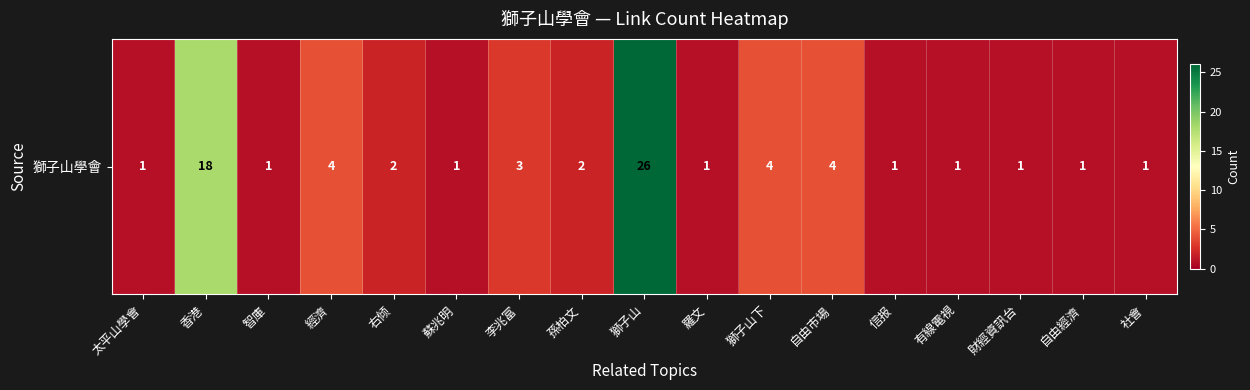

List the labels in order of value, largest first.

獅子山, 香港, 經濟, 獅子山下, 自由市場, 李兆富, 右倾, 孫柏文, 太平山學會, 智庫, 蘇兆明, 羅文, 信报, 有線電視, 財經資訊台, 自由經濟, 社會